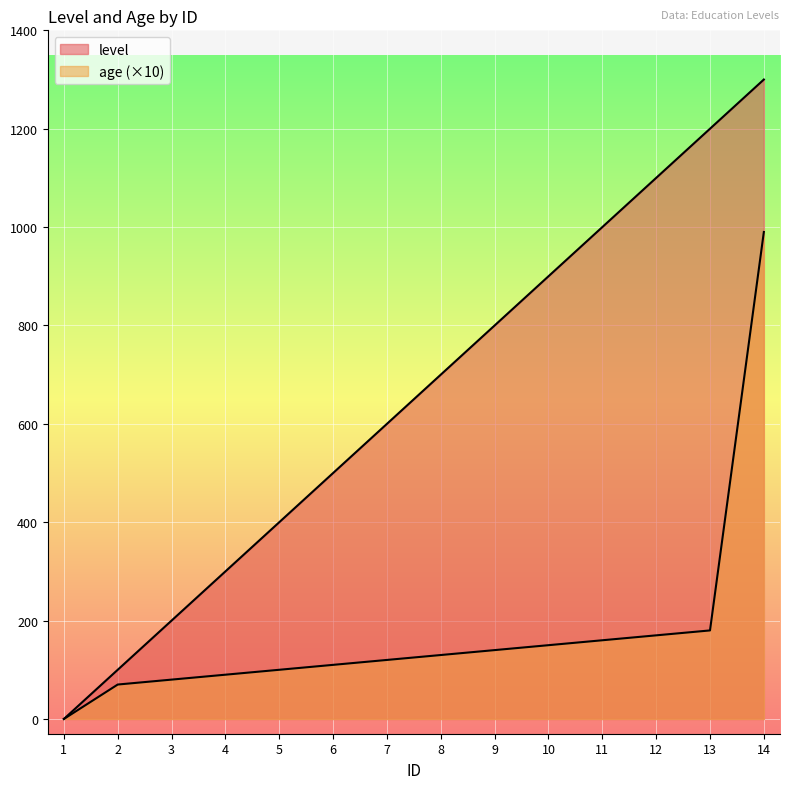

What is the difference between the maximum and minimum values in the age series?

990